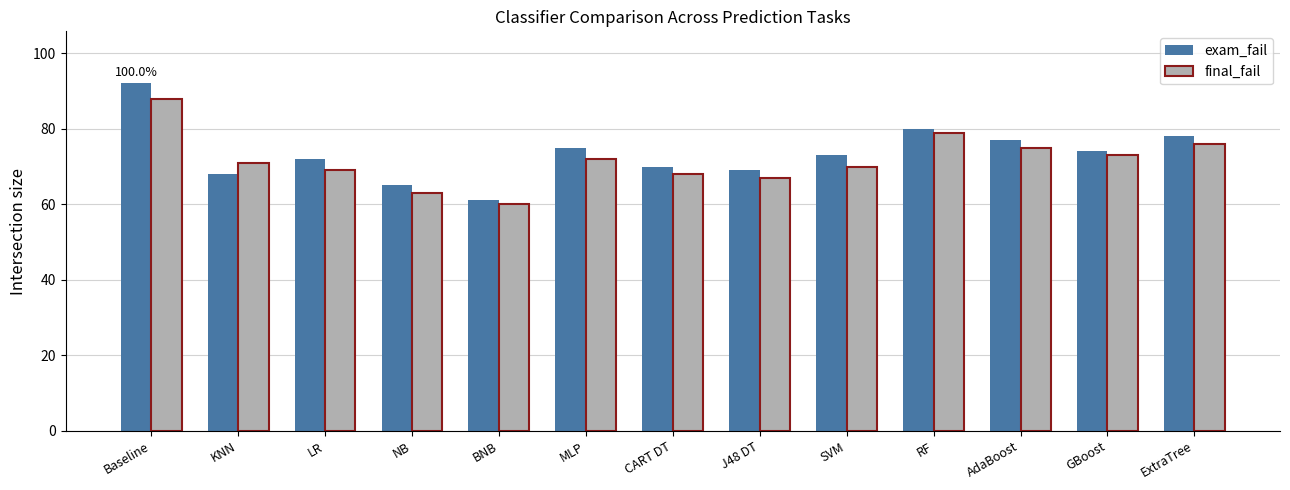

Reading left to right, list all the values displayed in this chart.

exam_fail: Baseline=92	KNN=68	LR=72	NB=65	BNB=61	MLP=75	CART DT=70	J48 DT=69	SVM=73	RF=80	AdaBoost=77	GBoost=74	ExtraTree=78
final_fail: Baseline=88	KNN=71	LR=69	NB=63	BNB=60	MLP=72	CART DT=68	J48 DT=67	SVM=70	RF=79	AdaBoost=75	GBoost=73	ExtraTree=76